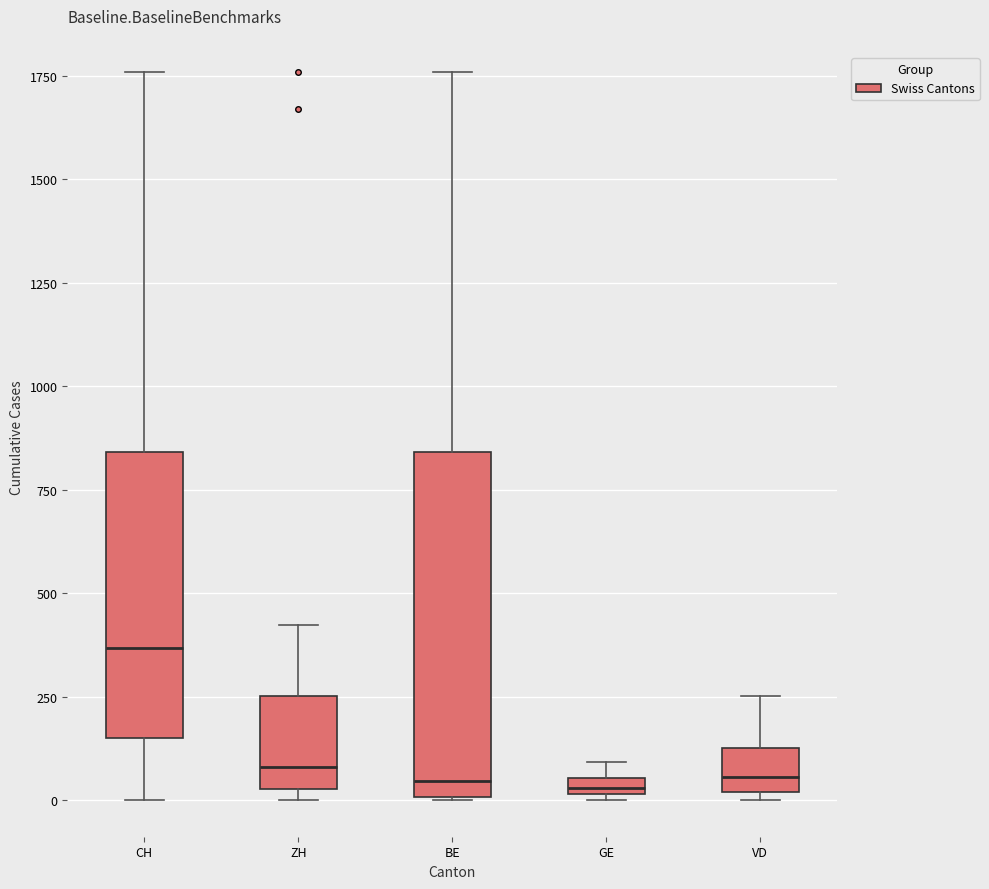

Where is the lower edge of the box for BE on the y-axis? The values are not printed on the chart, so give them approximately, as read against the axis.

0